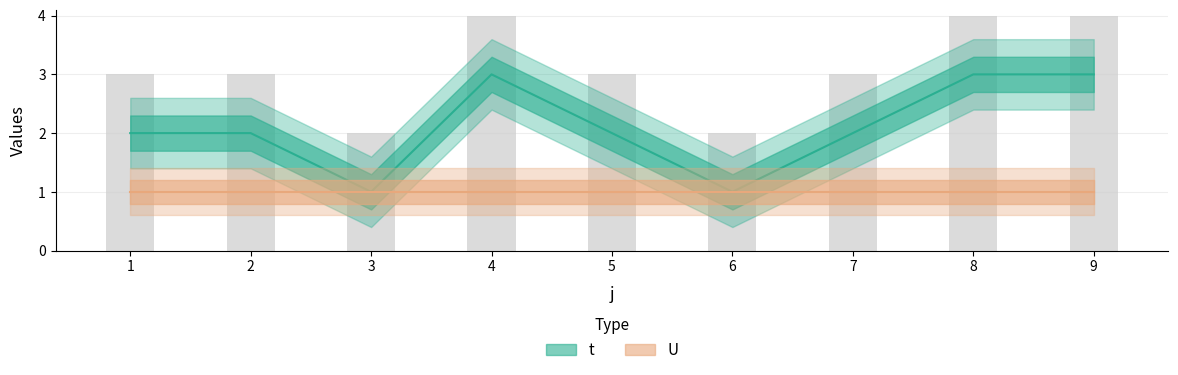

What is the greatest value displayed?

3